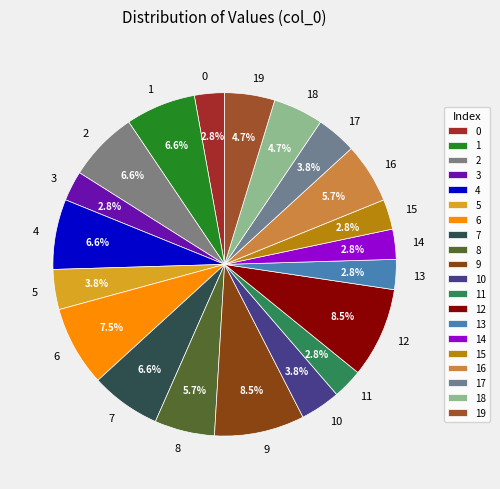

To the nearest percent, what is the combined percentage of 10 and 2?

10%